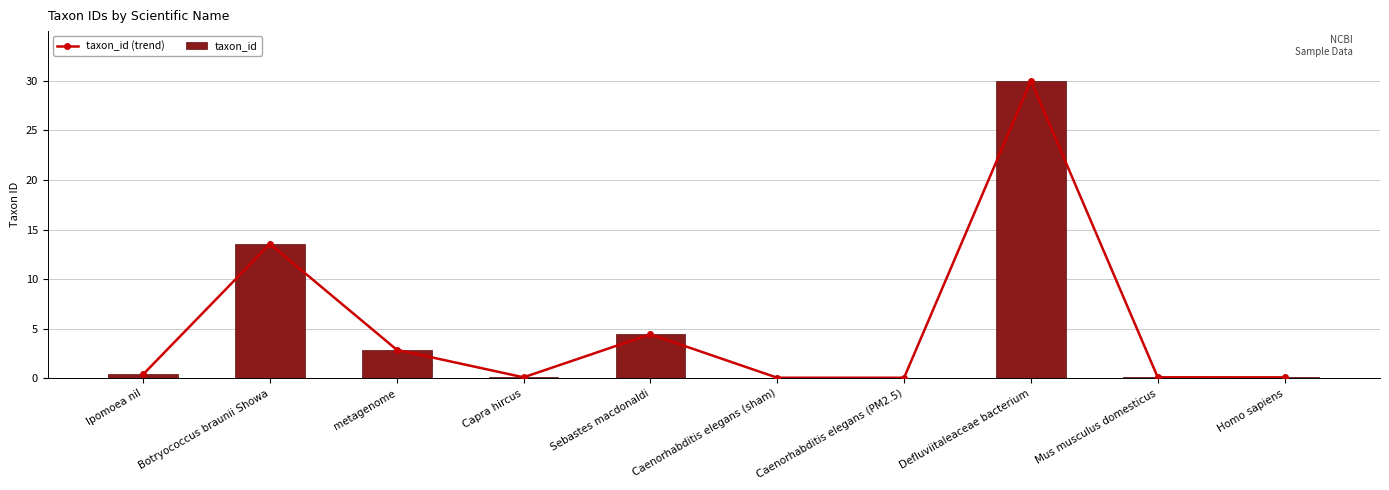

What are all the series names shown in the legend?

taxon_id (trend), taxon_id